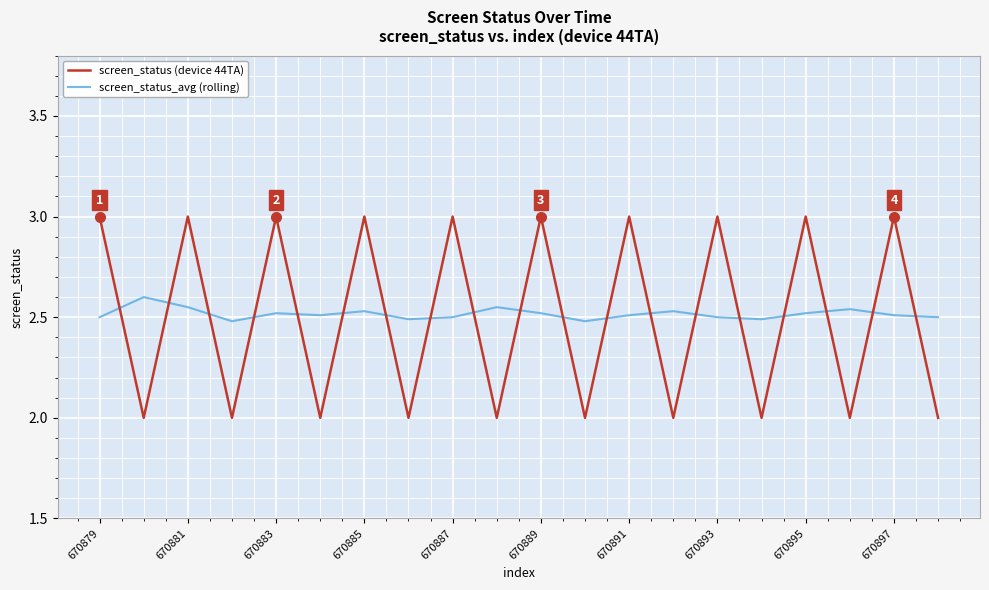

What is the smallest value displayed?

2.0